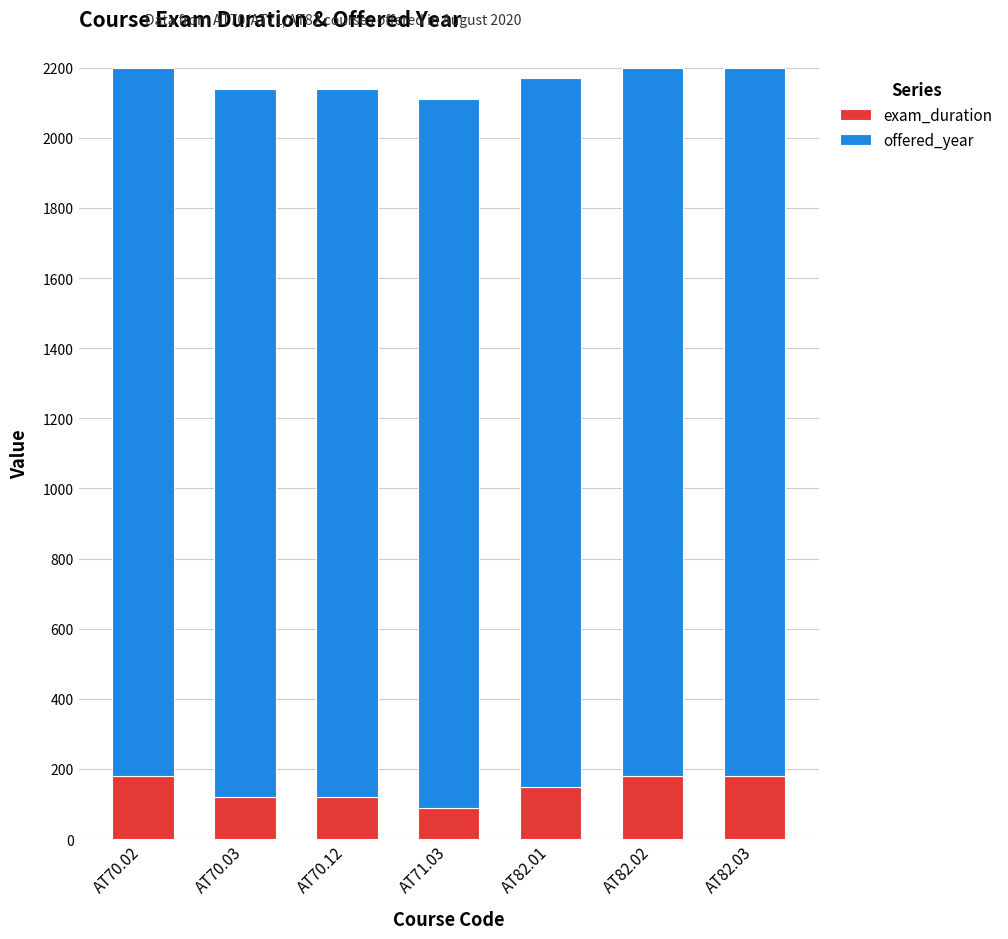

Are the bars horizontal?

No